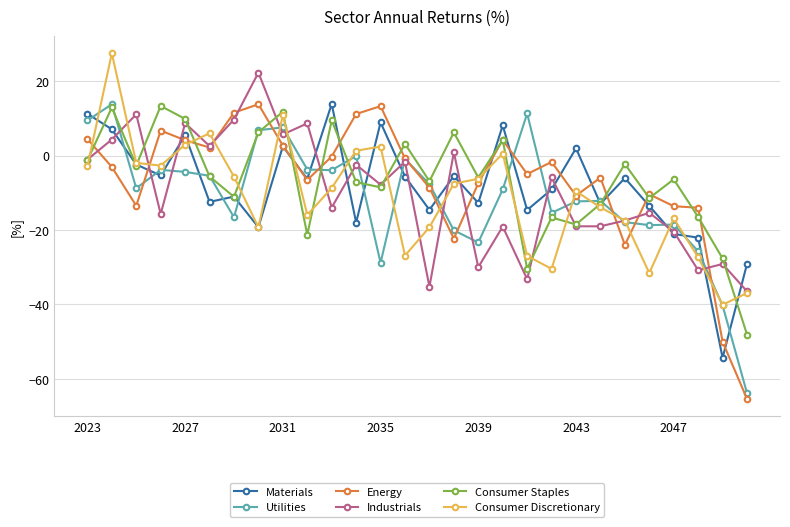

What is the value of the Industrials point at the 18th from the left?

-19.1